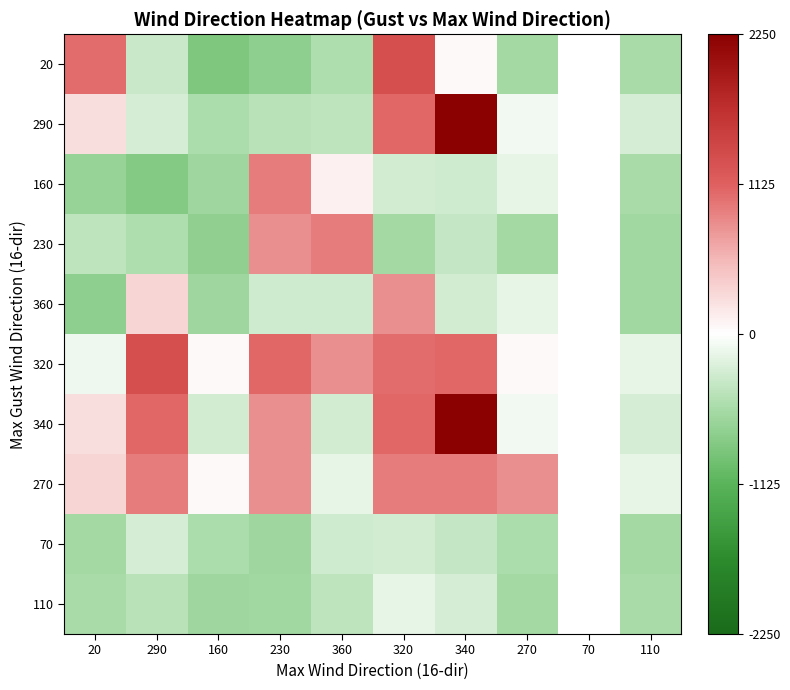

What is the difference between the maximum and minimum values in the 360 series?

1558.0